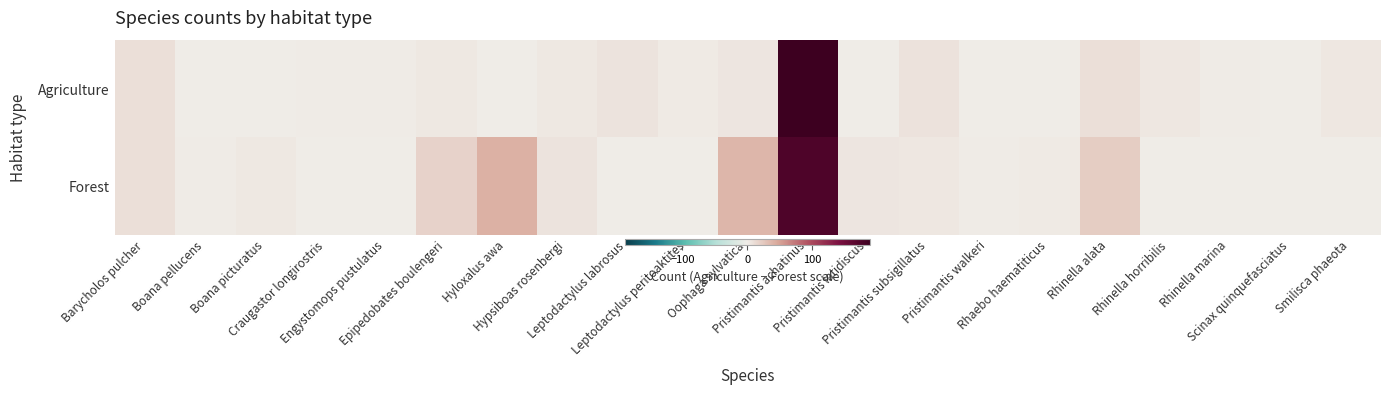

What is the difference between the highest and lowest values at Pristimantis achatinus?

14